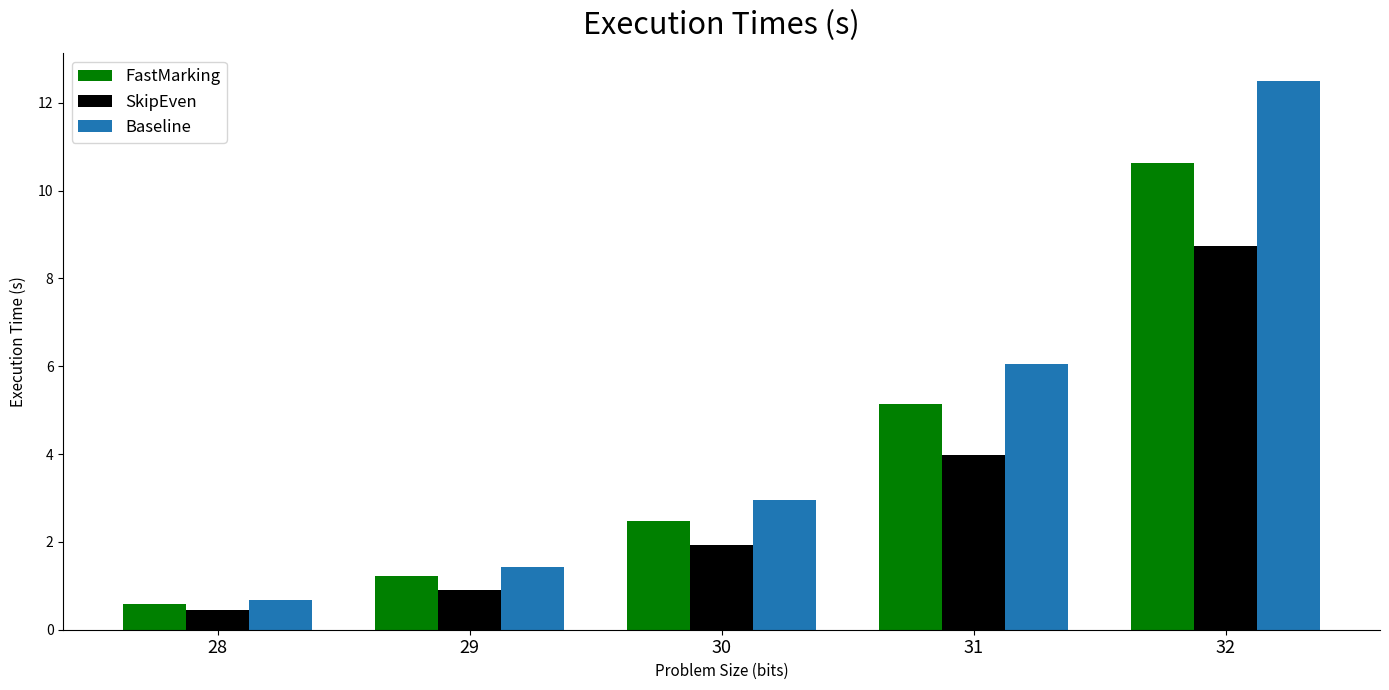

Between 28 and 29, which series saw the biggest shift?

Baseline